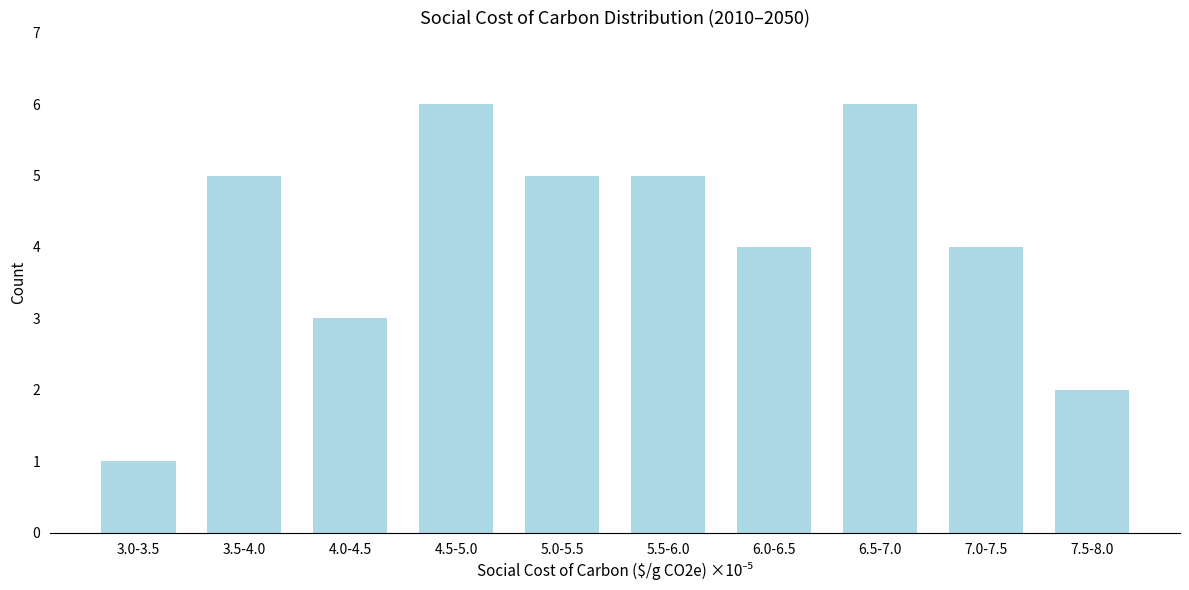

Reading left to right, what are all the values shown in this chart?

1	5	3	6	5	5	4	6	4	2